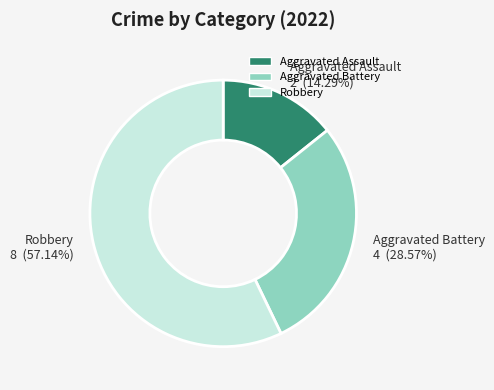

Is it true that Aggravated Assault is 14% of the pie?

True